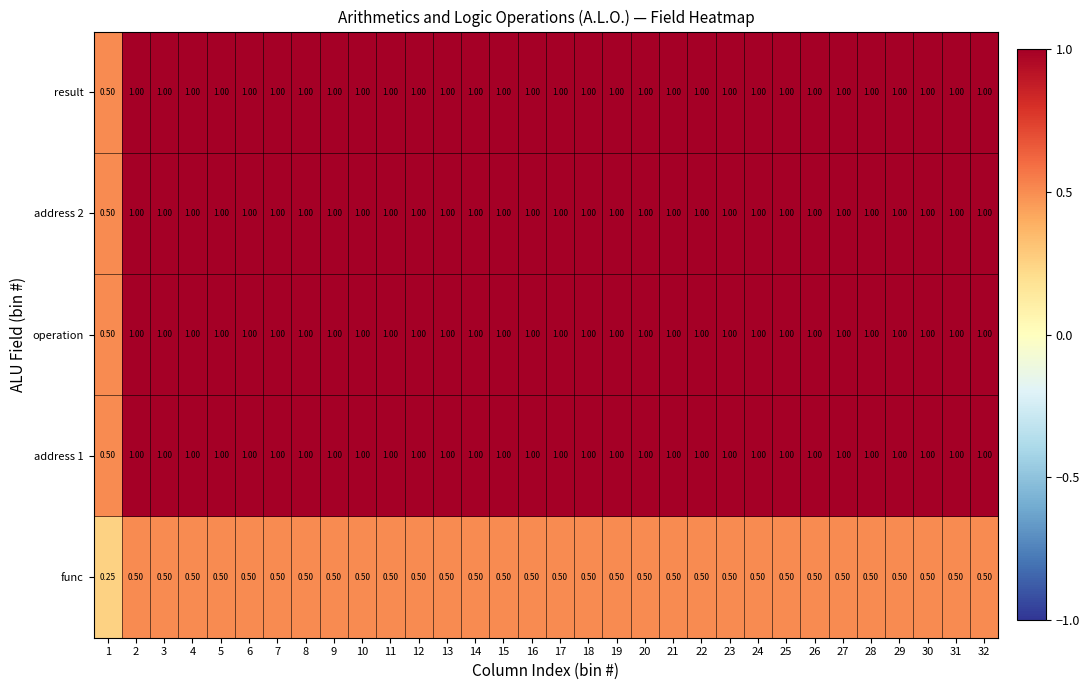

Is the value of address 2 at 4 greater than the value of func at 7?

Yes